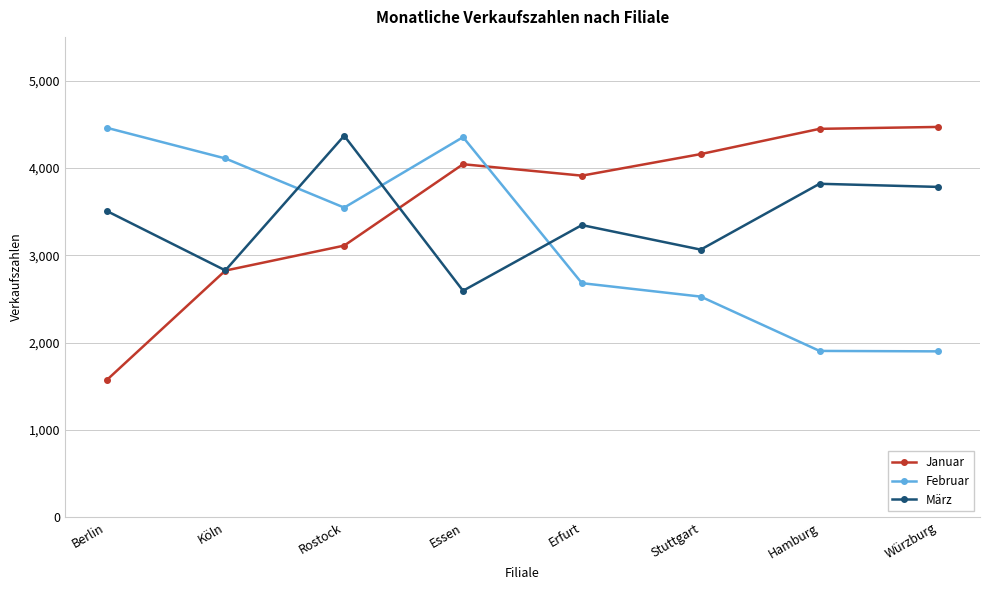

How many data points in Februar are less than 3545?

4